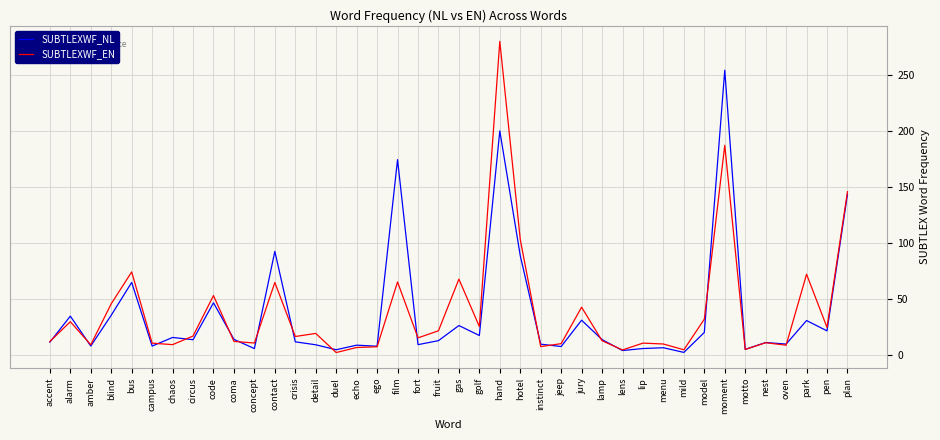

Between coma and echo, which series saw the biggest shift?

SUBTLEXWF_EN